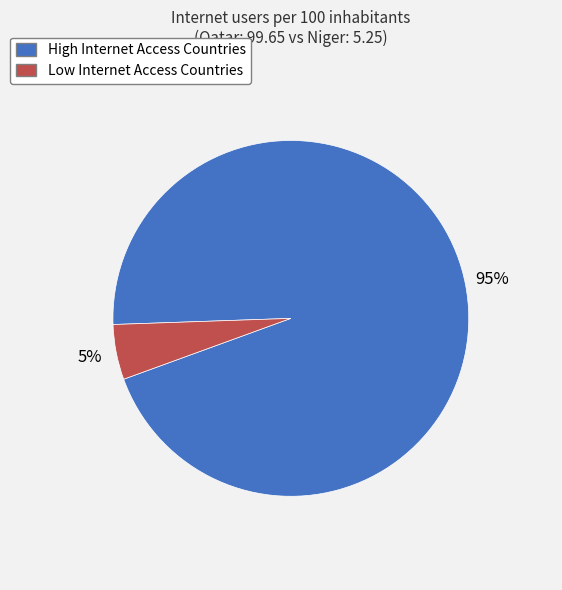

Count the number of slices in the pie.

2